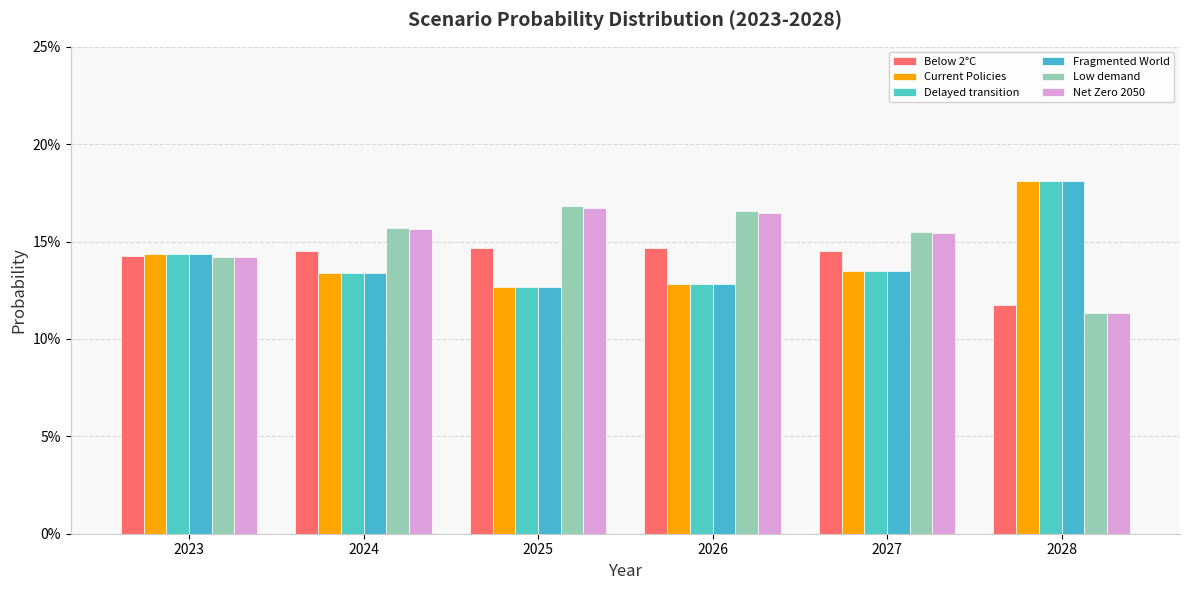

At which category is the sum across all series the highest?

2028